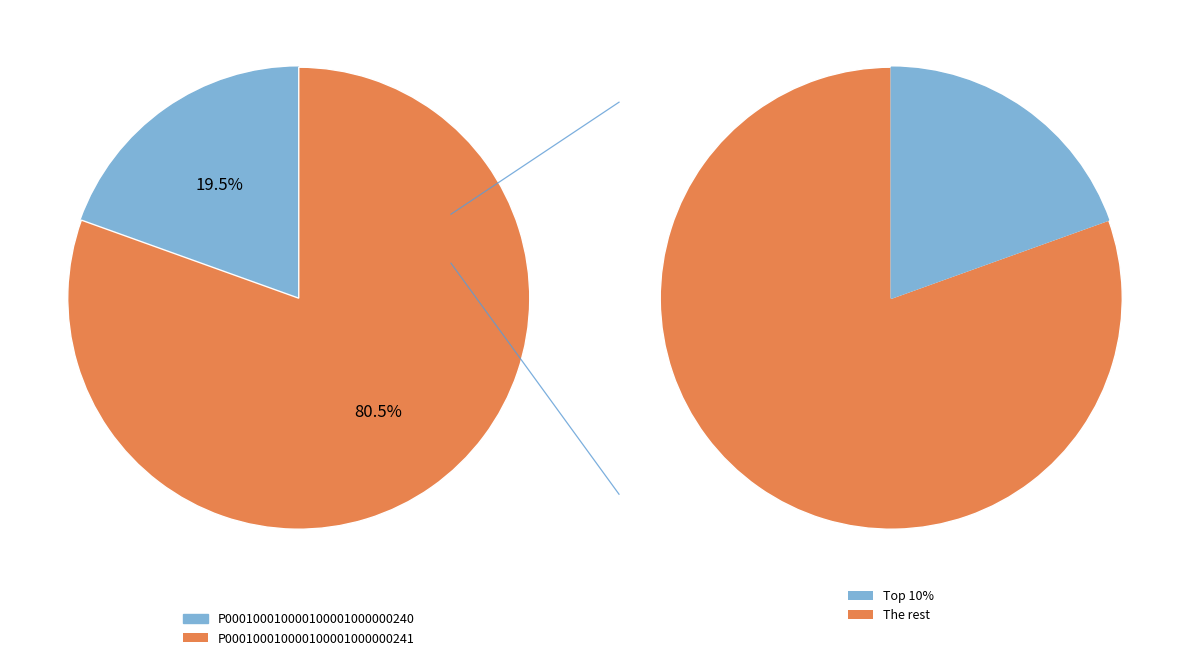

Does any single category account for the majority?

Yes